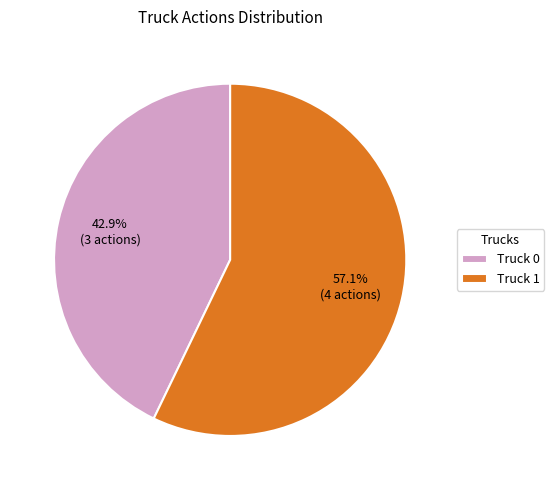

What percentage do Truck 1 and Truck 0 together represent?

100.0%